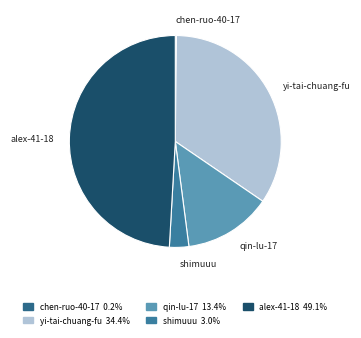

Is there a majority slice in this chart?

No